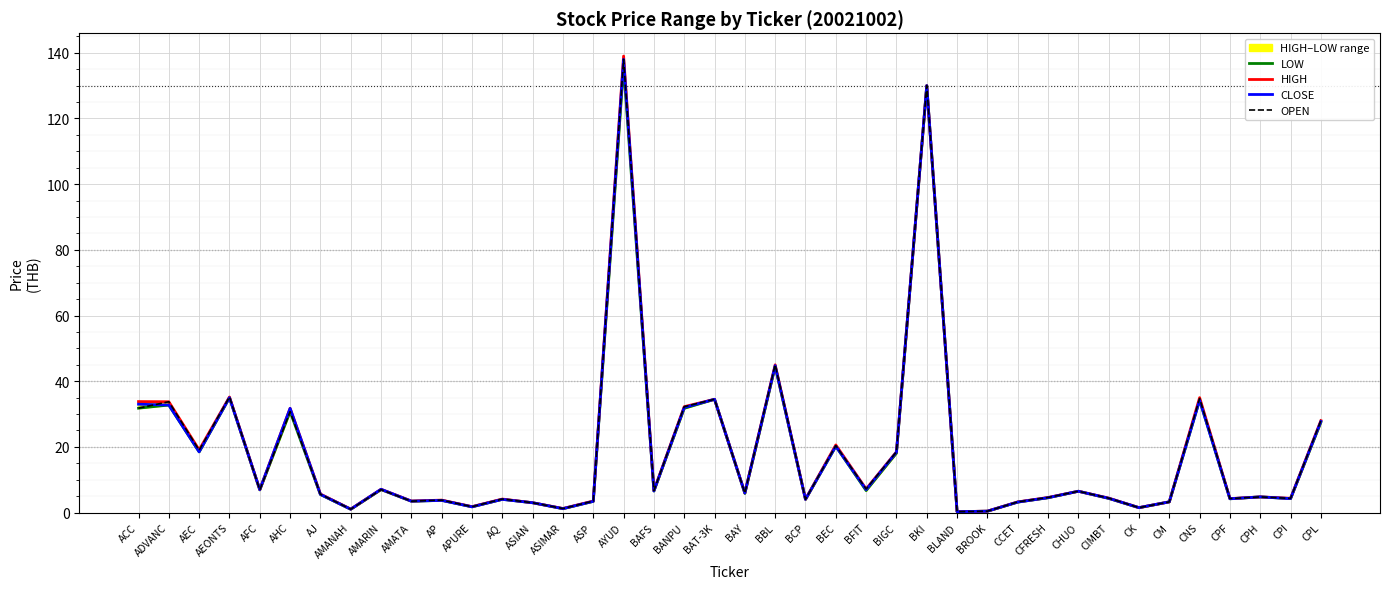

The value of OPEN at ACC is 31.8. True or false?

True